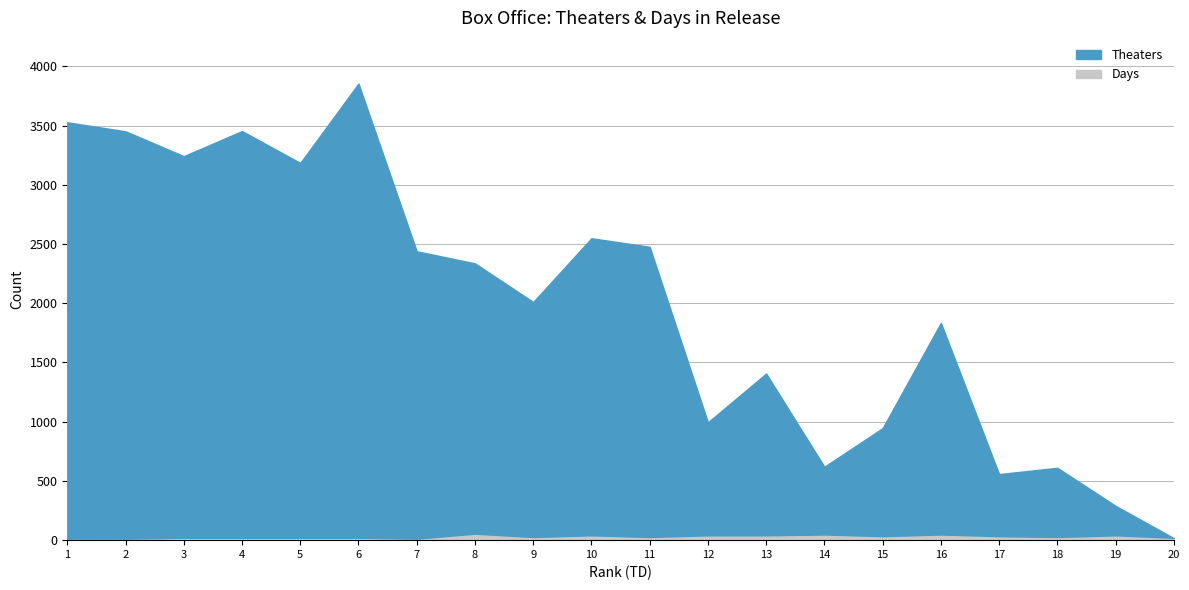

What is the lowest value of the Theaters series?

17